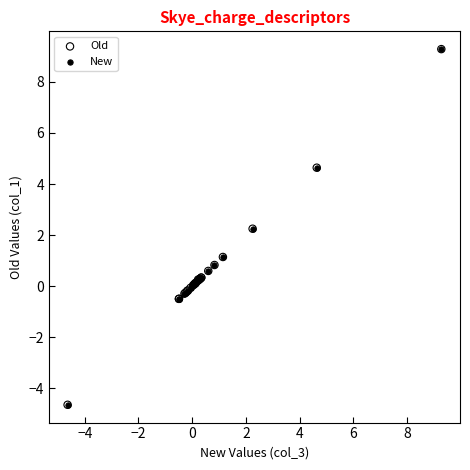

What are all the series names shown in the legend?

Old, New